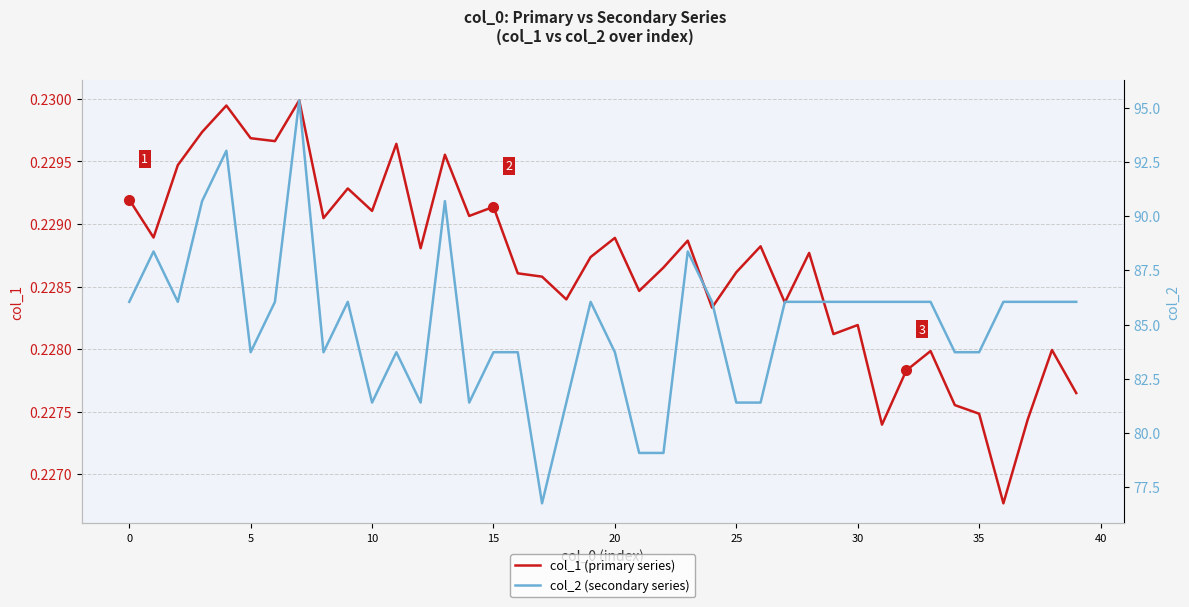

What value does the col_1 (primary series) series have at 37?

0.2